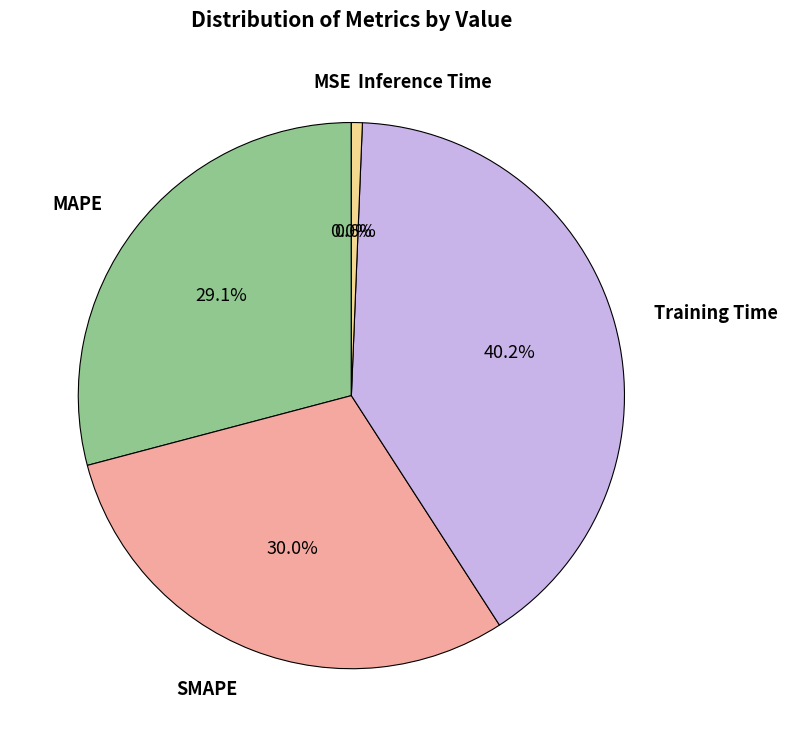

Is there a majority slice in this chart?

No